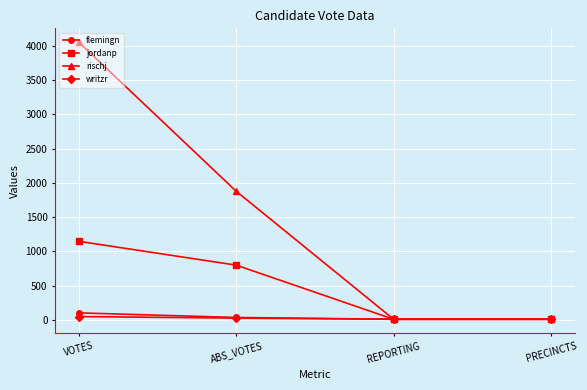

True or false: flemingn has more than 1 points higher than both neighbors.

False